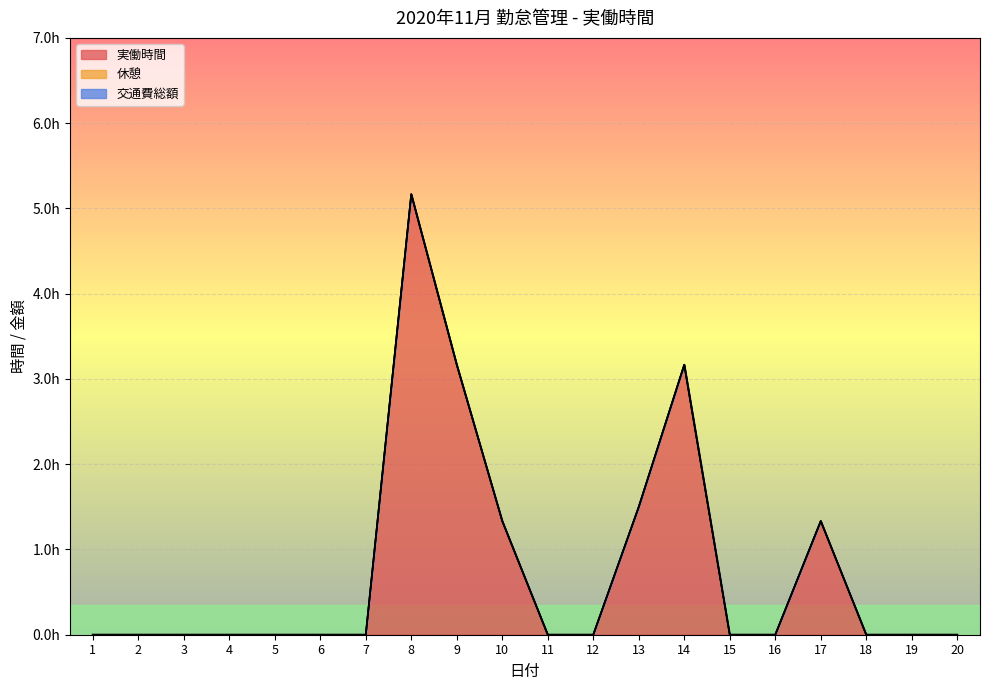

What is the difference between the second highest and minimum values in the 実働時間 series?

3.2